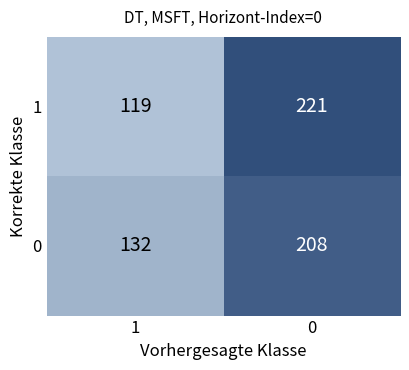

What is the difference between the 1 values at 1 and 0?

102